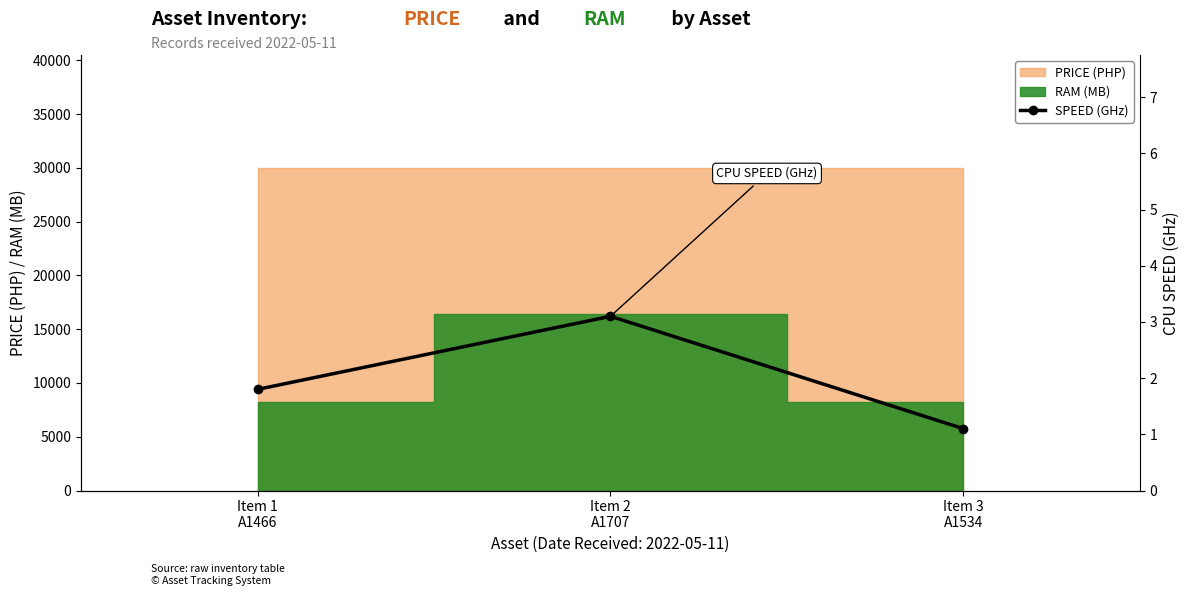

At which label is the value closest to 2?

Item 1
A1466